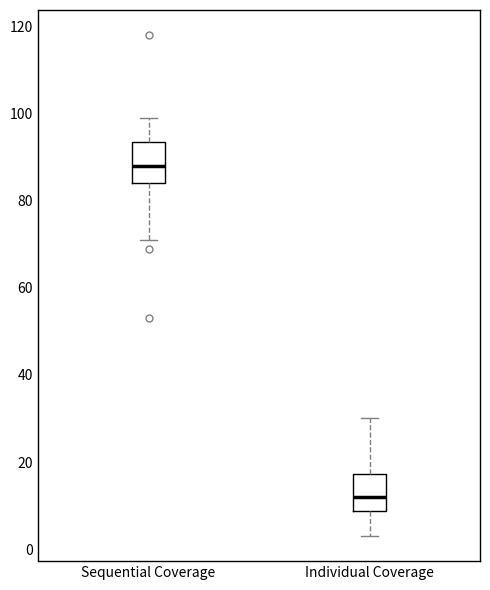

Reading left to right, read every box against the y-axis: the position of its median line, the range the box covers, and the ends of its whiskers. The values are not printed on the chart, so give them approximately, as read against the axis.

Sequential Coverage: median 88, box 84 to 94, whiskers 72 to 100
Individual Coverage: median 12, box 8 to 18, whiskers 4 to 30